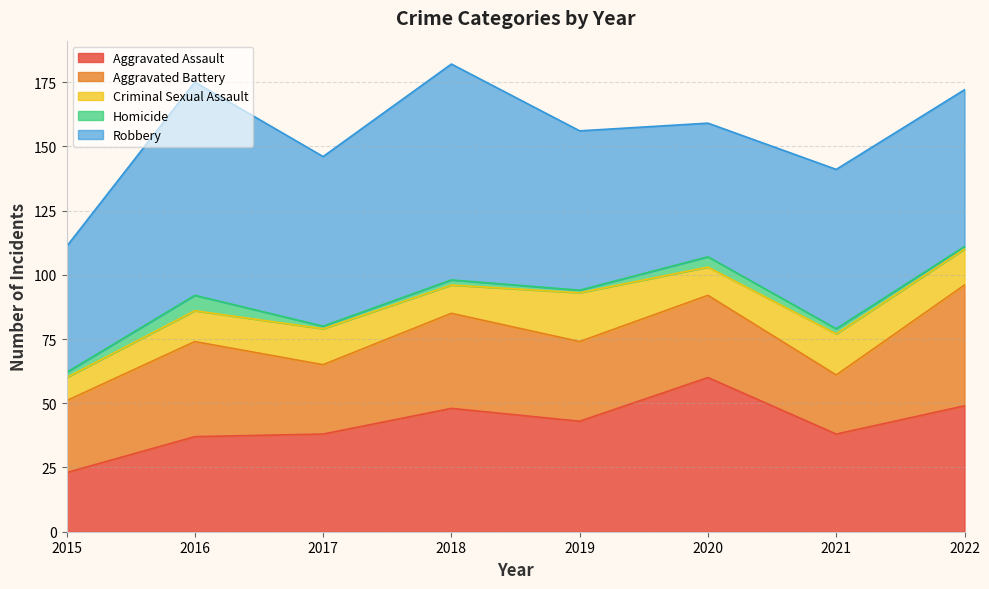

Is the value of Aggravated Battery at 2017 greater than the value of Criminal Sexual Assault at 2019?

Yes